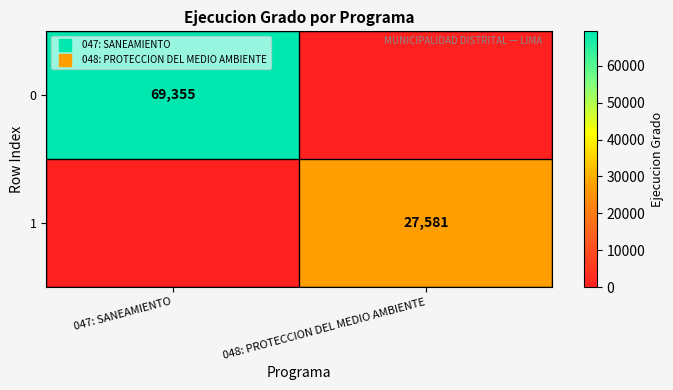

What is the average value of the 1 series?

13790